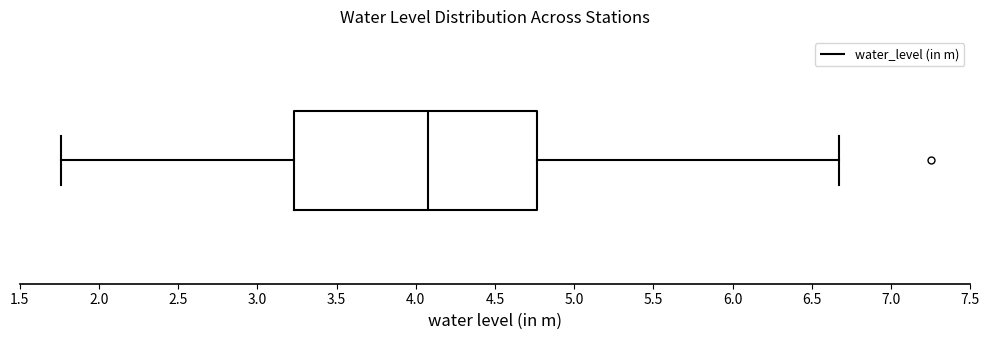

Where is the right edge of the box on the x-axis? The values are not printed on the chart, so give them approximately, as read against the axis.

4.75